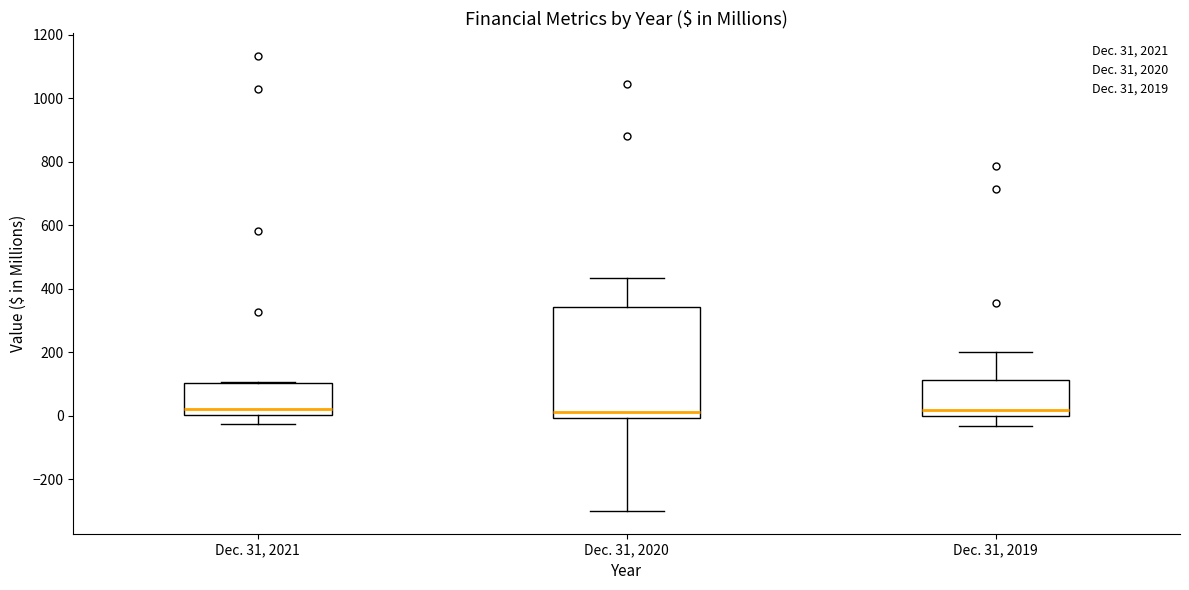

Where is the upper edge of the box for Dec. 31, 2020 on the y-axis? The values are not printed on the chart, so give them approximately, as read against the axis.

340